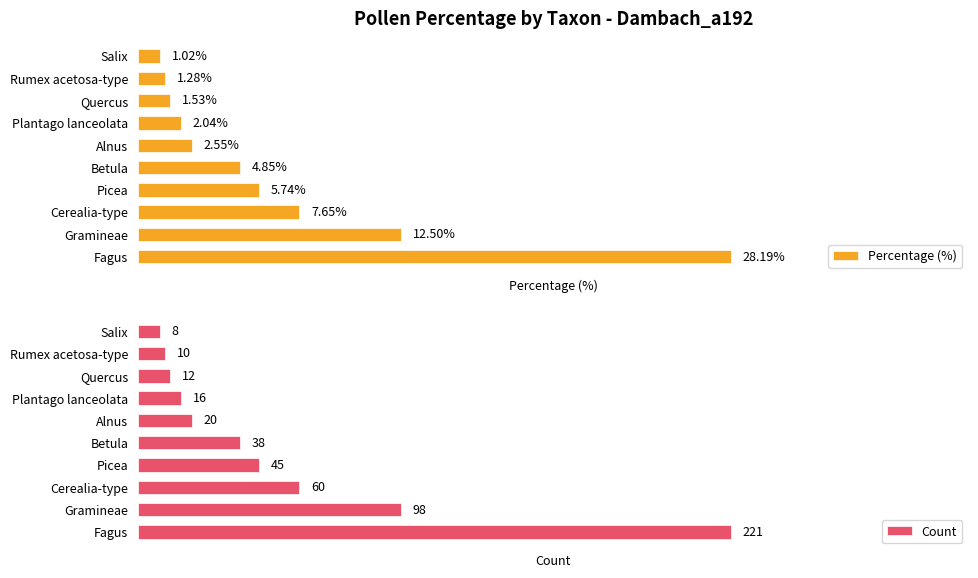

At which label is Percentage (%) closest to 14?

Gramineae